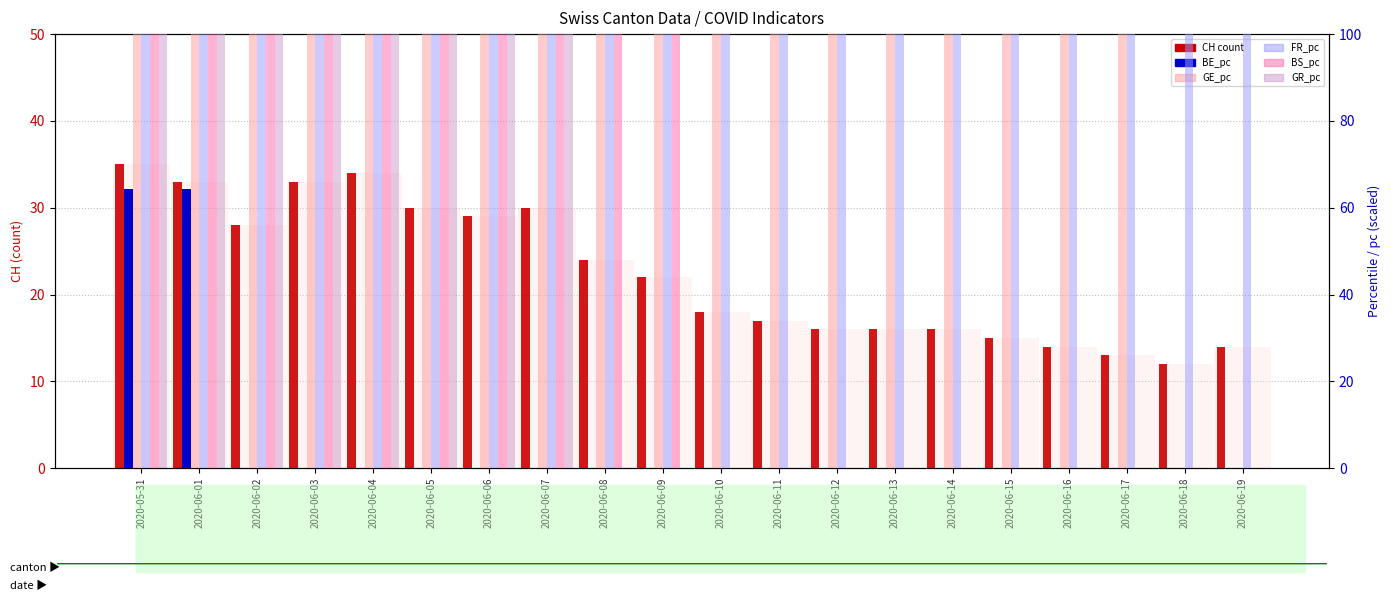

What is the difference between the maximum and minimum values in the FR_pc series?

342.3